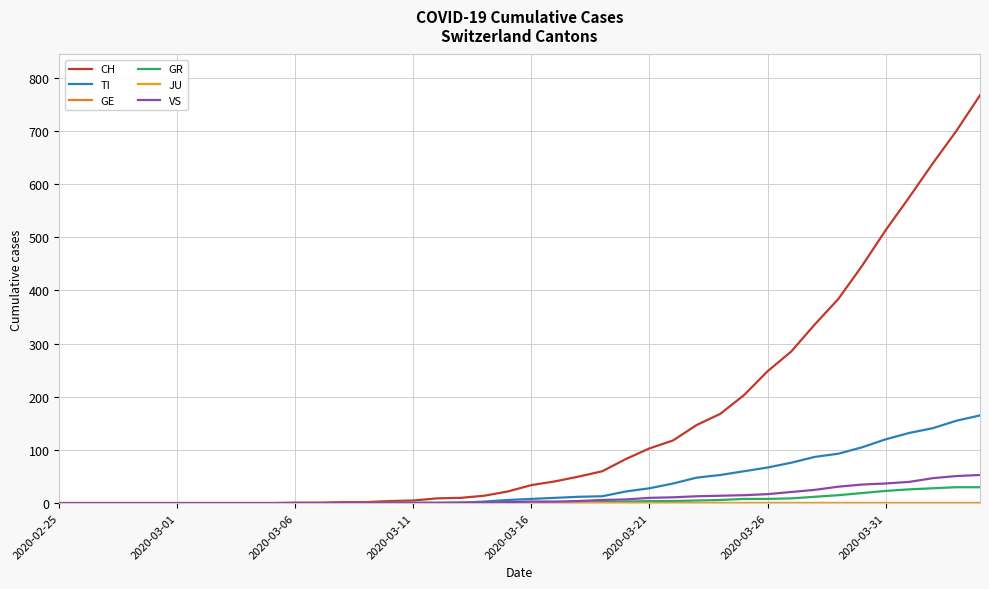

What is the greatest value displayed?

767